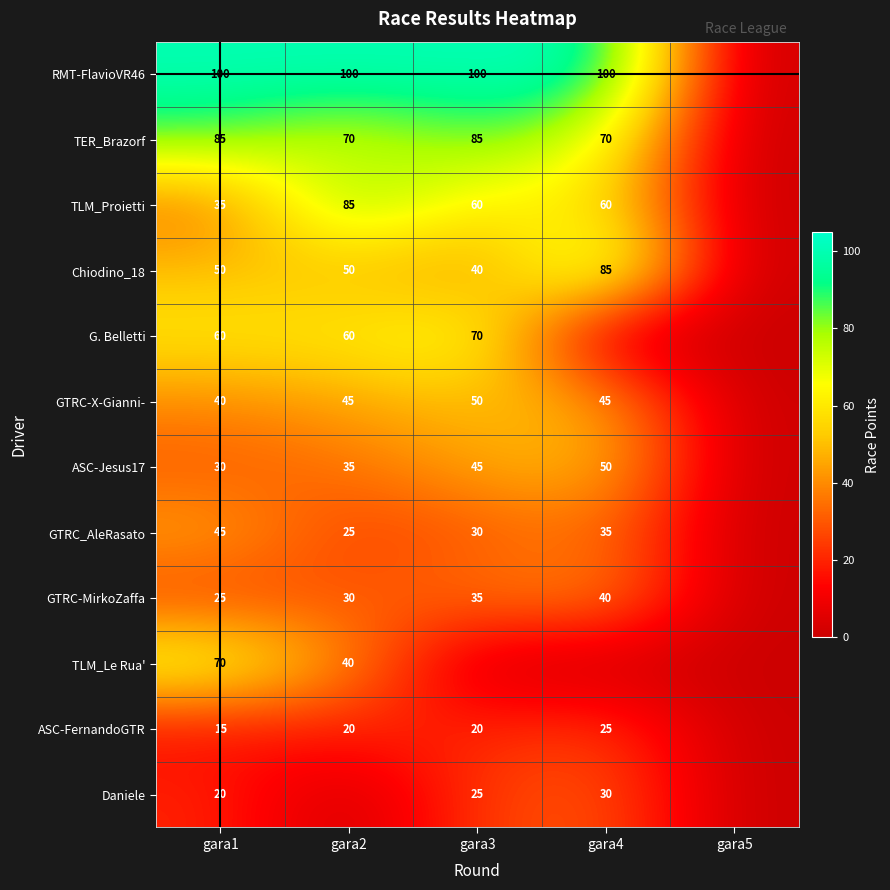

True or false: RMT-FlavioVR46 has a value of 134 at gara1.

False